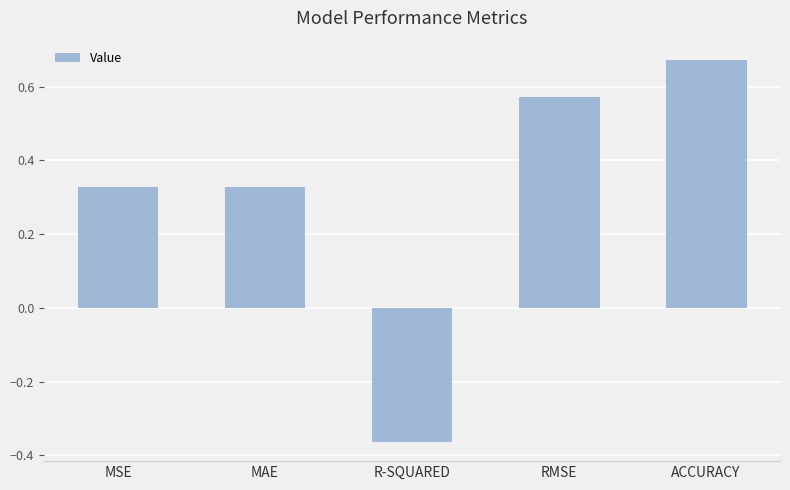

What is the change in value from MAE to ACCURACY?

+0.3